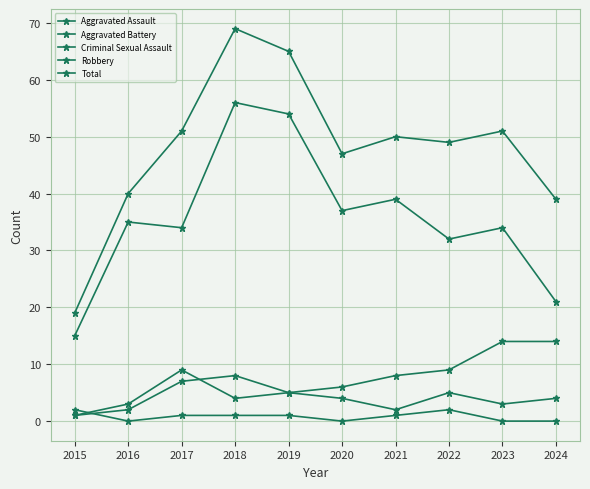

True or false: Aggravated Battery and Aggravated Assault cross at least once.

True